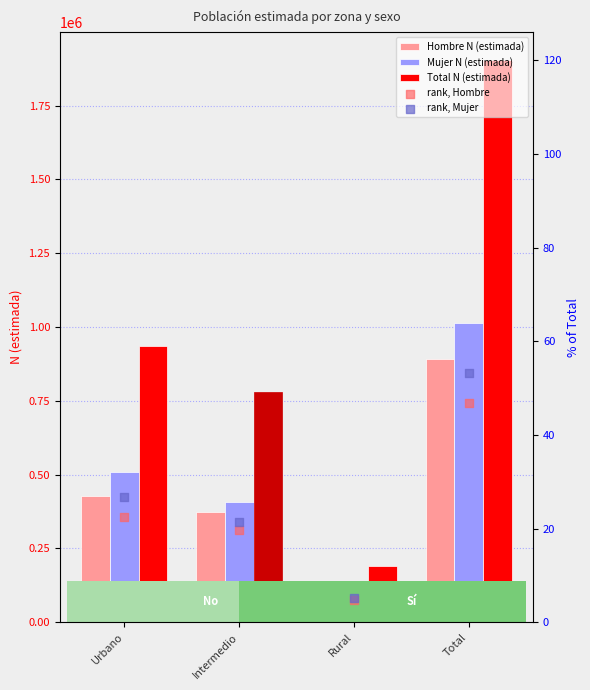

Which series has the largest Y range (max minus min)?

Total N (estimada)